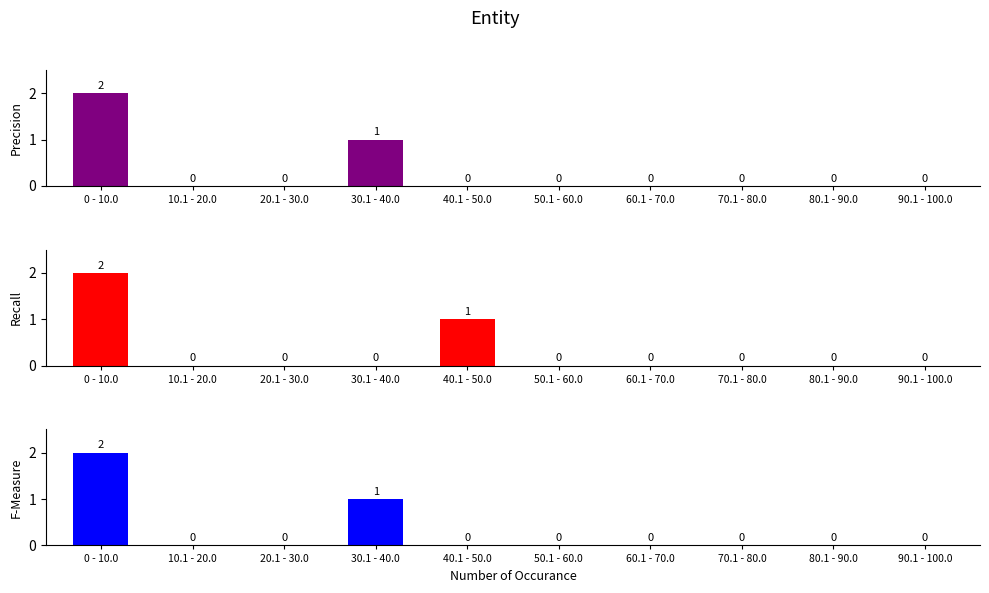

Rank the series at 0 - 10.0 from highest to lowest value.

Precision, Recall, F-Measure